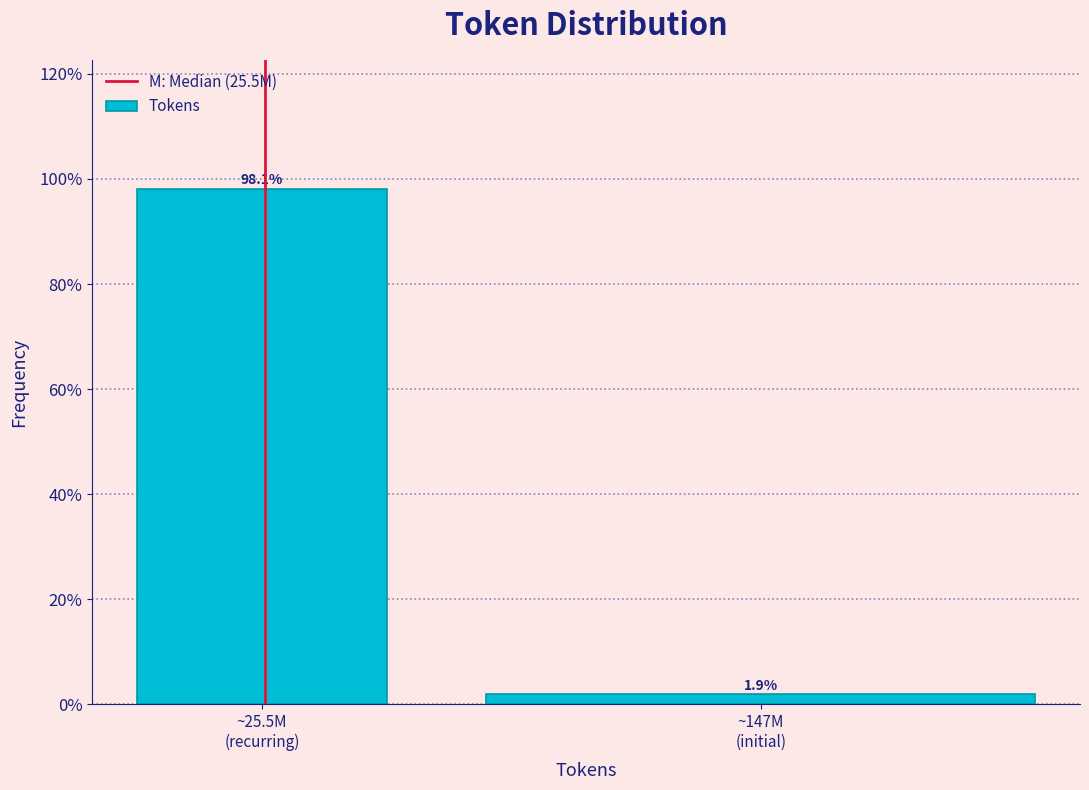

Reading left to right, transcribe all the data shown in this chart.

98.1	1.9